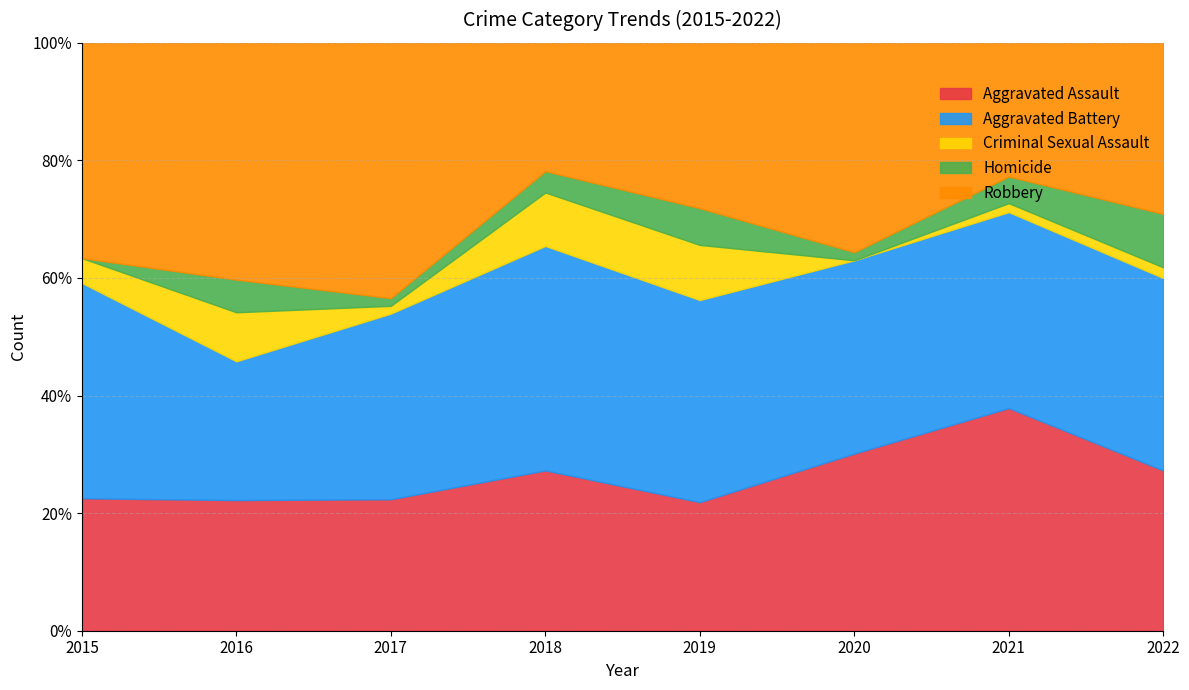

What is the total value across all series at 2018?

100.0